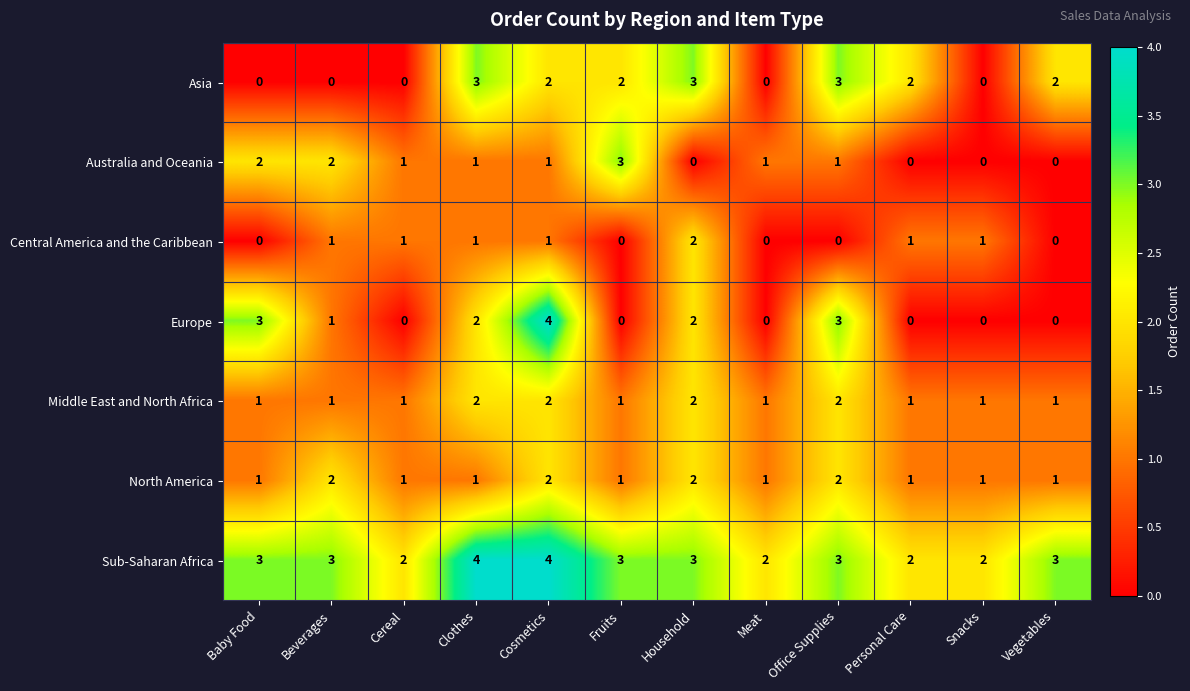

How many data points does each series have?

12